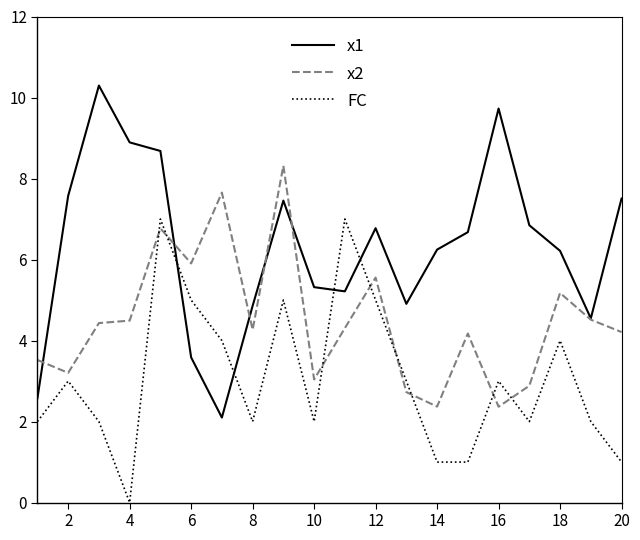

True or false: x2 has more than 1 points higher than both neighbors.

True